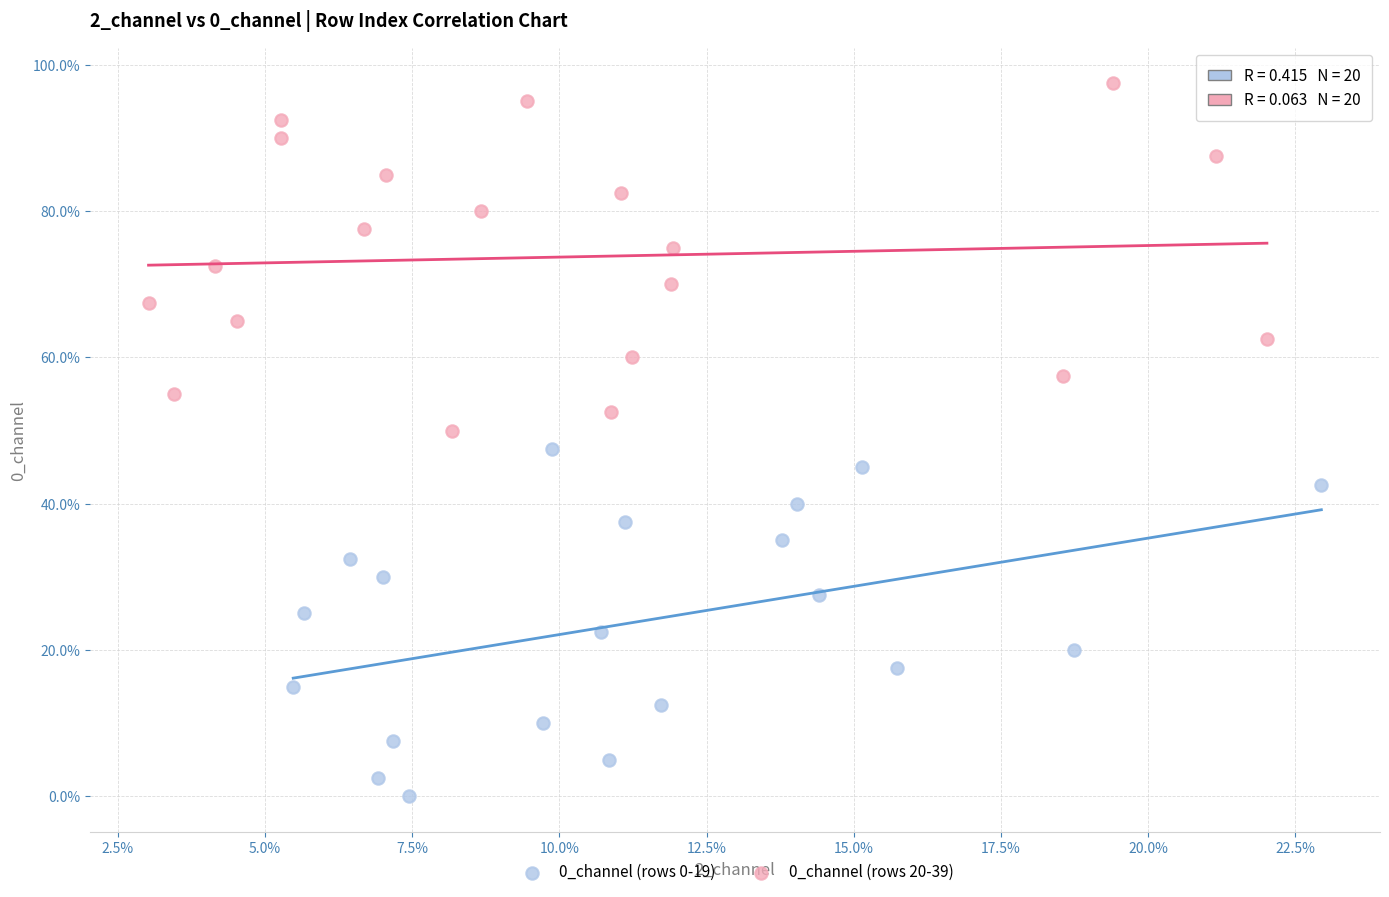

Which series contains the lowest Y value?

0_channel (rows 0-19)